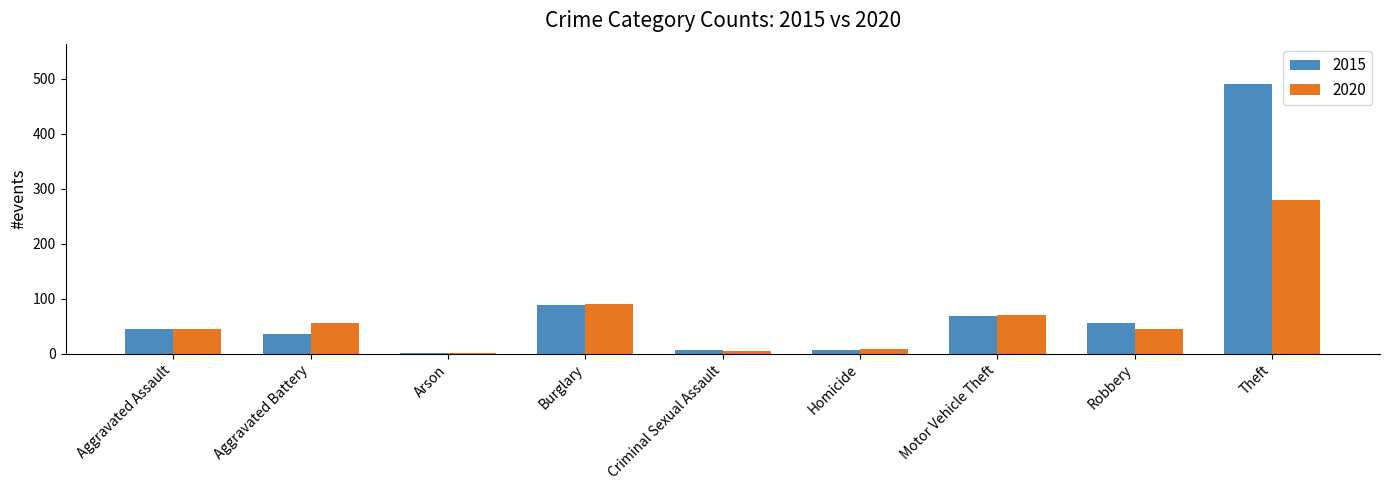

What are all the series names shown in the legend?

2015, 2020